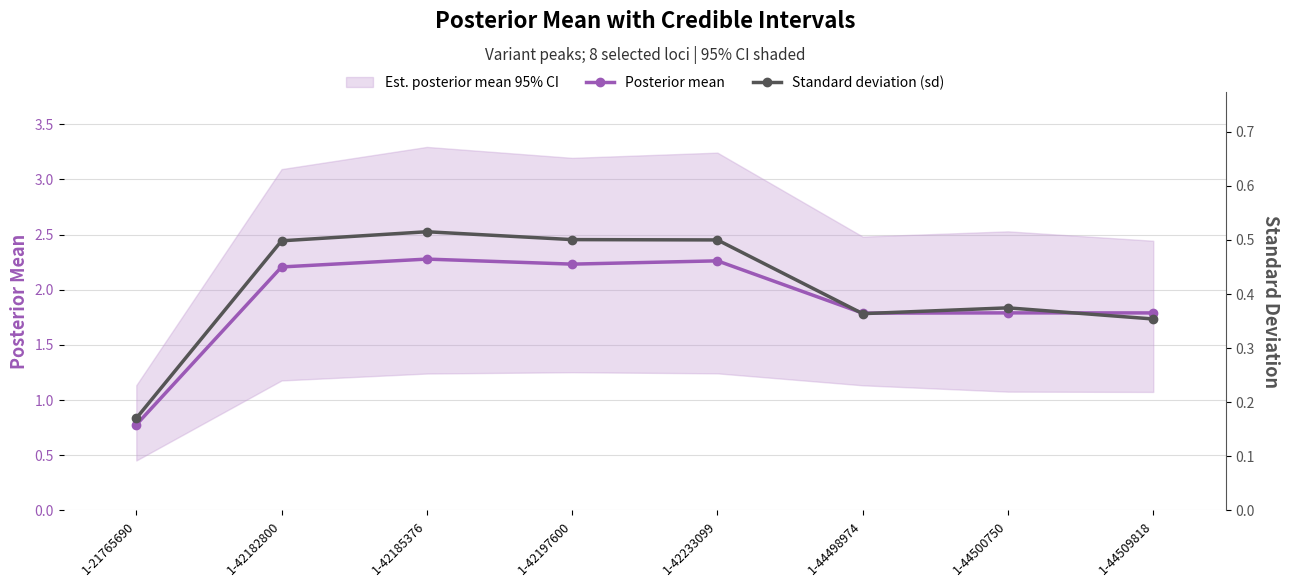

Reading right to left, extract all data points from this chart.

Posterior mean: 1.8	1.8	1.8	2.3	2.2	2.3	2.2	0.8
Standard deviation (sd): 0.4	0.4	0.4	0.5	0.5	0.5	0.5	0.2